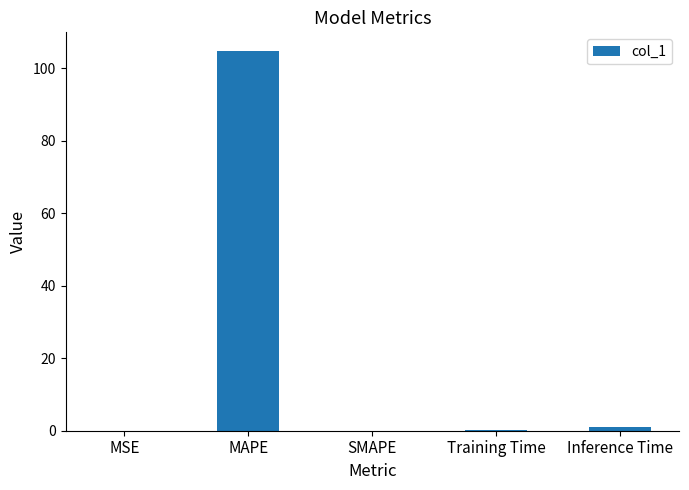

The value at SMAPE is 58.0. True or false?

False